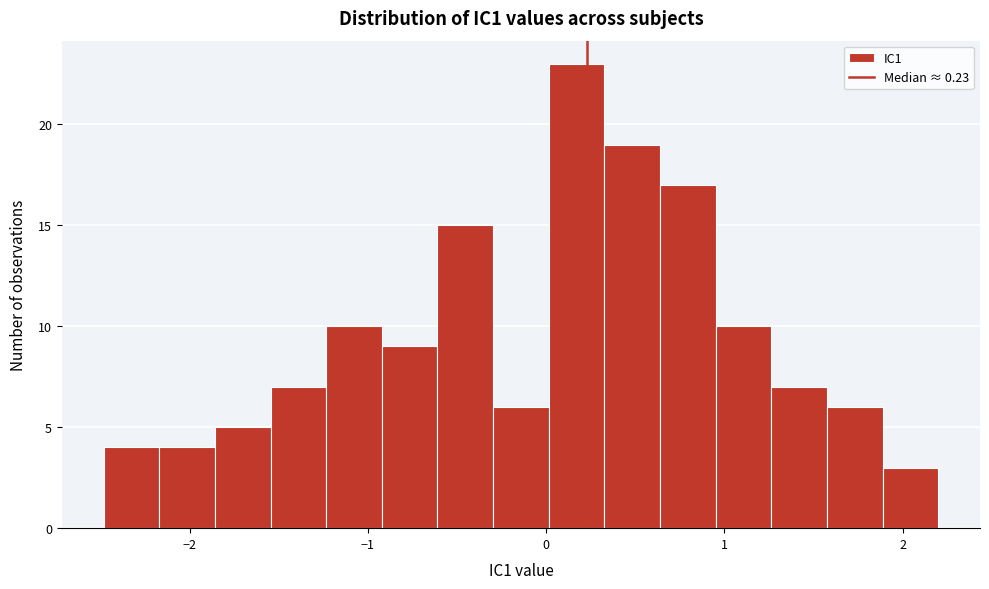

Around what value on the x-axis is the tallest bar? Give the approximate position of its centre, as read against the axis.

0.2